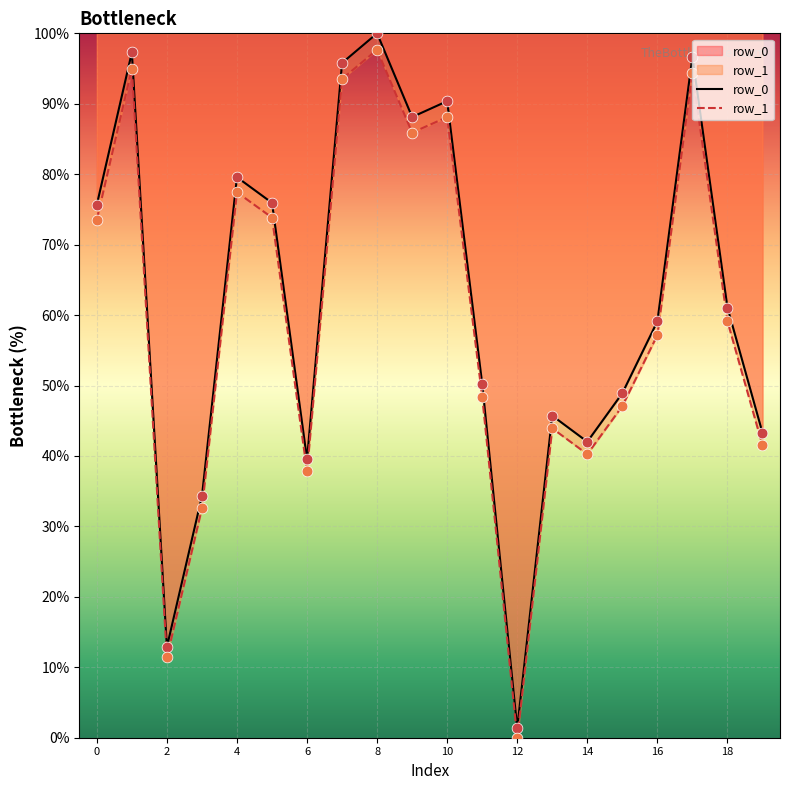

Which series reaches the minimum Y coordinate?

row_1